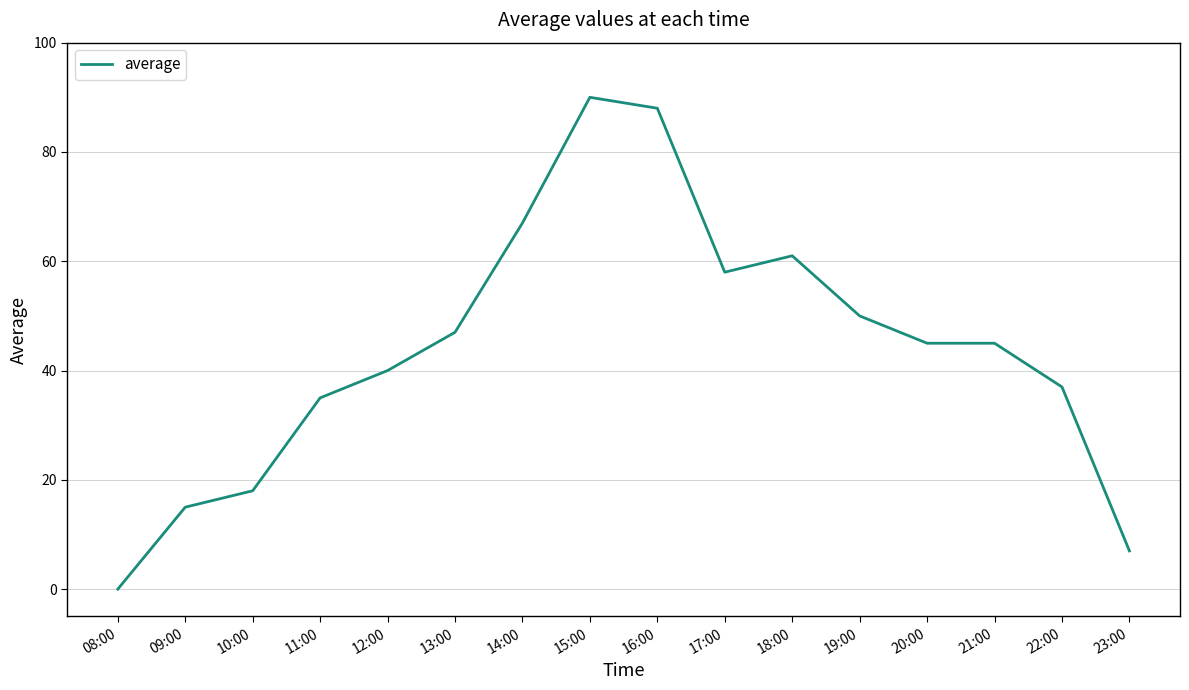

Reading right to left, transcribe all the data shown in this chart.

7	37	45	45	50	61	58	88	90	67	47	40	35	18	15	0